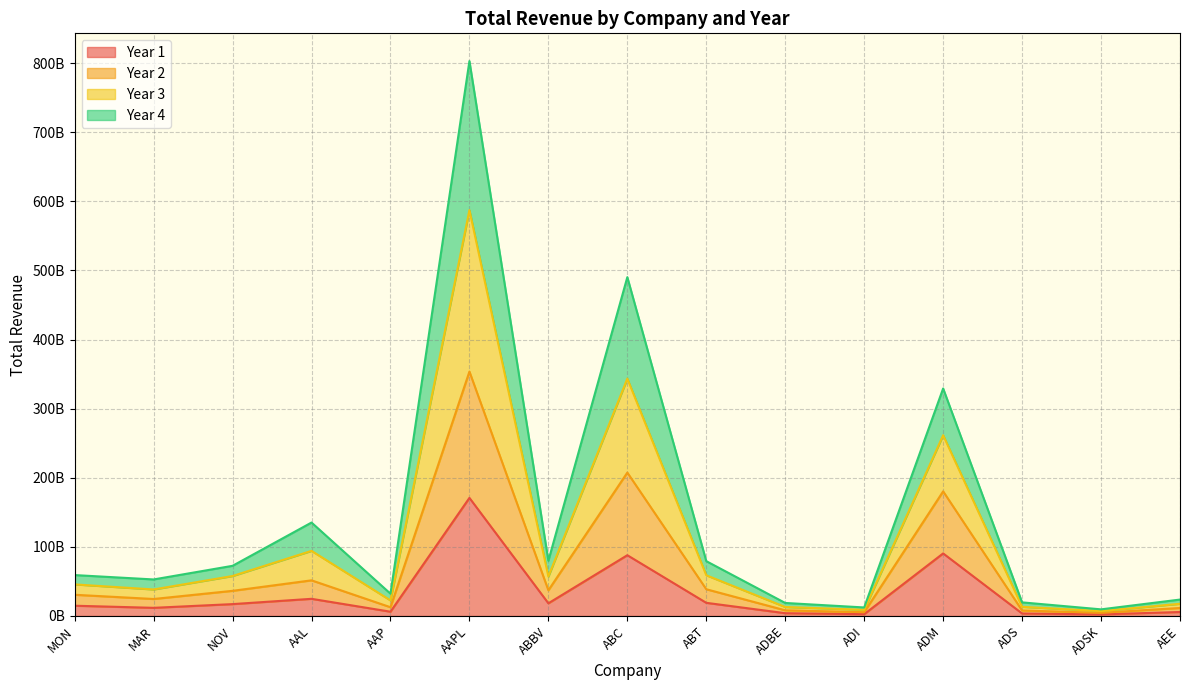

What is the label of the 14th point from the right?

MAR